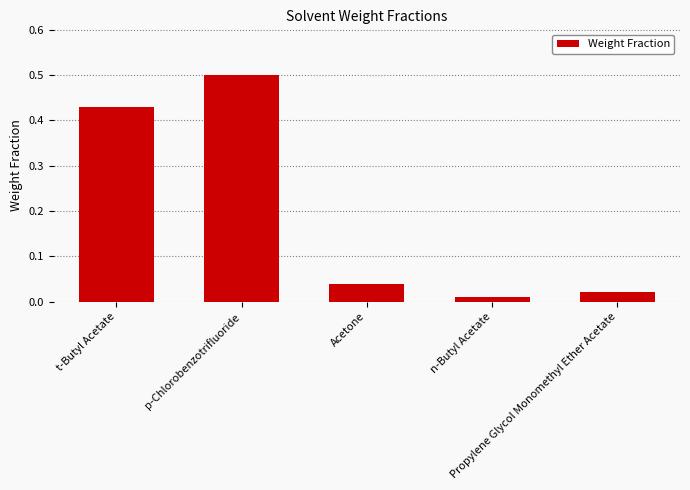

What is the greatest value displayed?

0.5